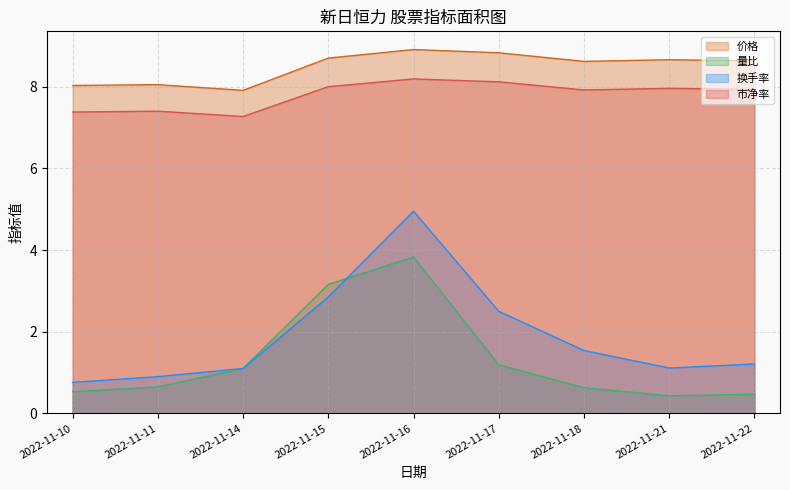

Rank the series by their maximum value, from highest to lowest.

价格, 市净率, 换手率, 量比